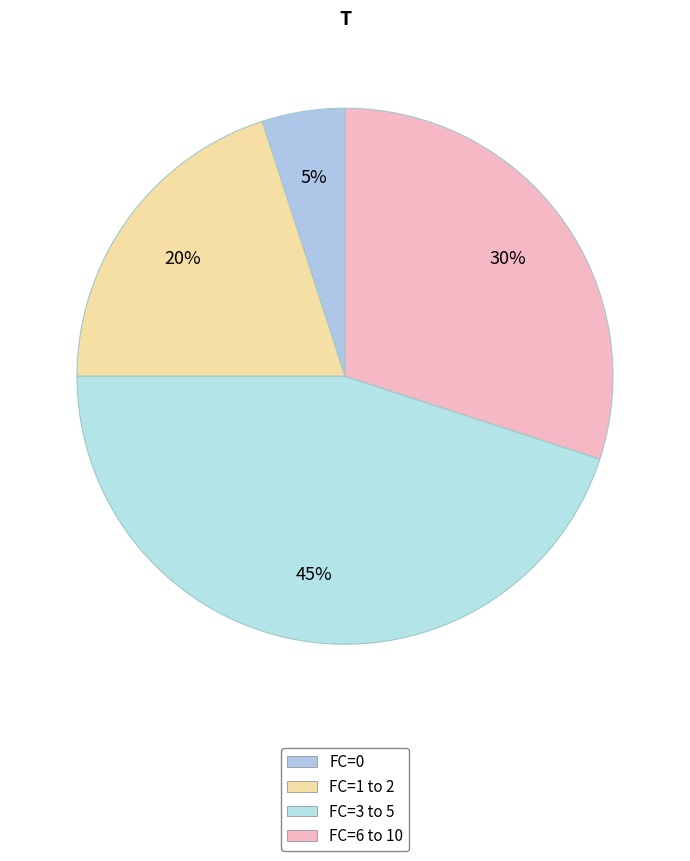

Which category has the biggest portion of the pie?

FC=3 to 5